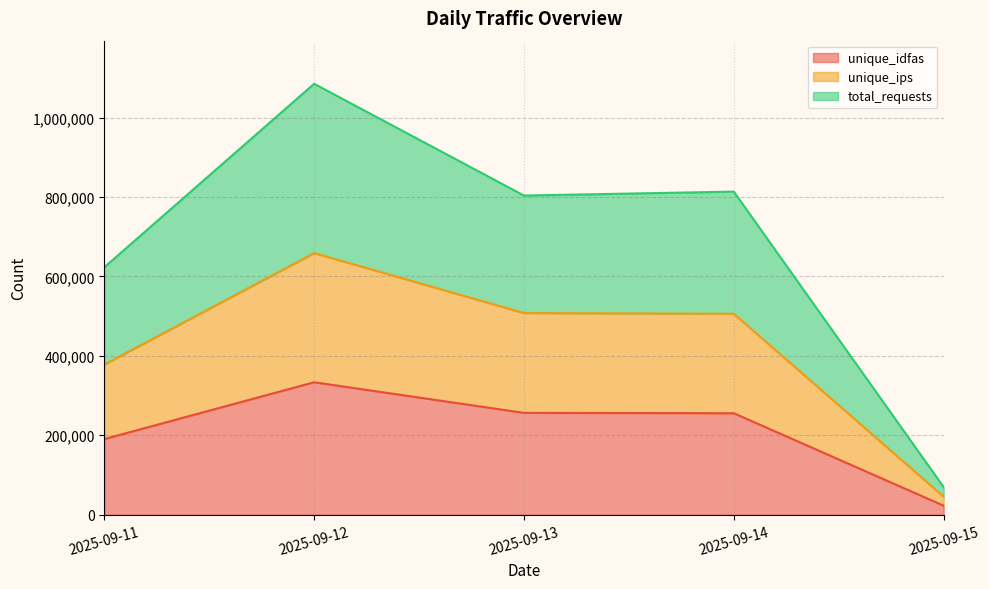

Reading left to right, extract all data points from this chart.

unique_idfas: 190487	333653	256525	255603	22684
unique_ips: 378106	659098	507996	506136	45332
total_requests: 623222	1085463	803875	813808	69507